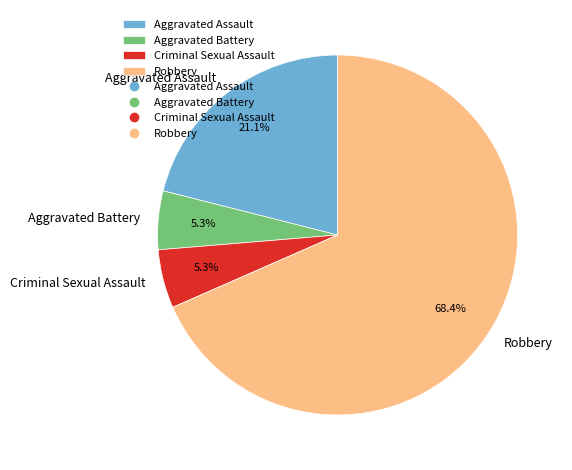

Is there any slice that represents more than half of the pie?

Yes